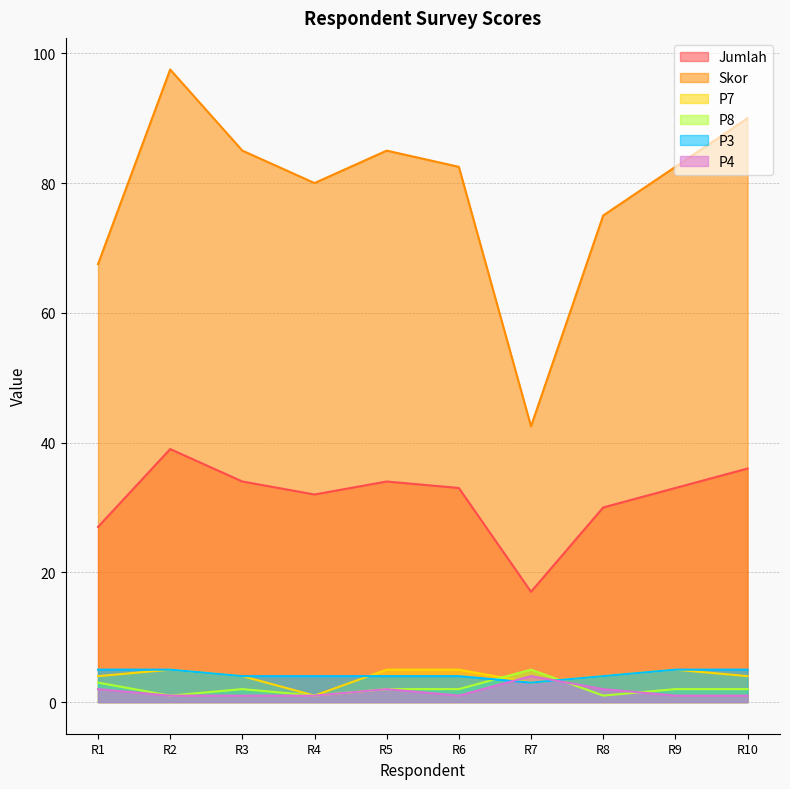

At R1, list the series in order from smallest to largest.

P4, P8, P7, P3, Jumlah, Skor